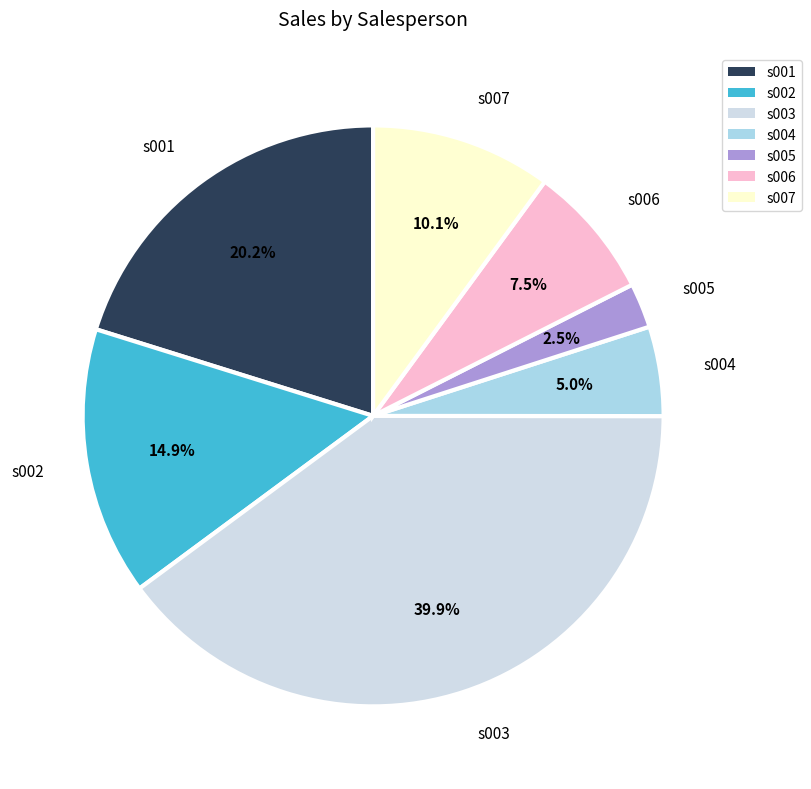

Rank the categories by value from lowest to highest.

s005, s004, s006, s007, s002, s001, s003